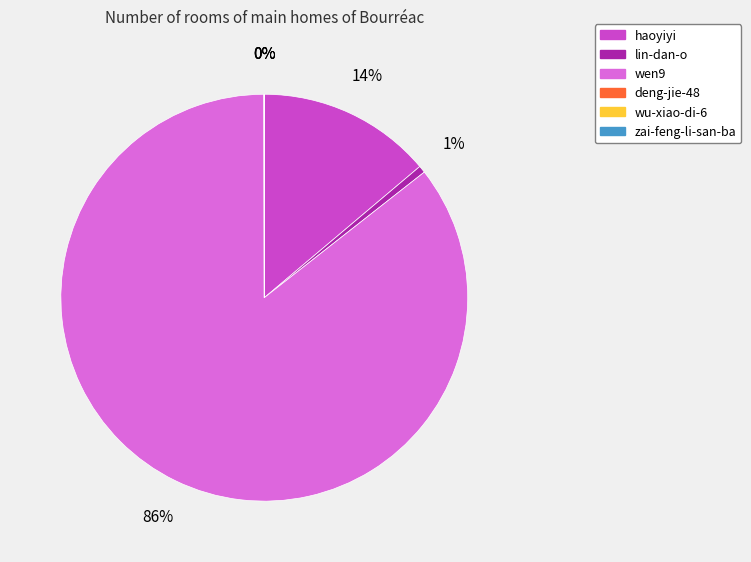

Which category has the biggest portion of the pie?

wen9